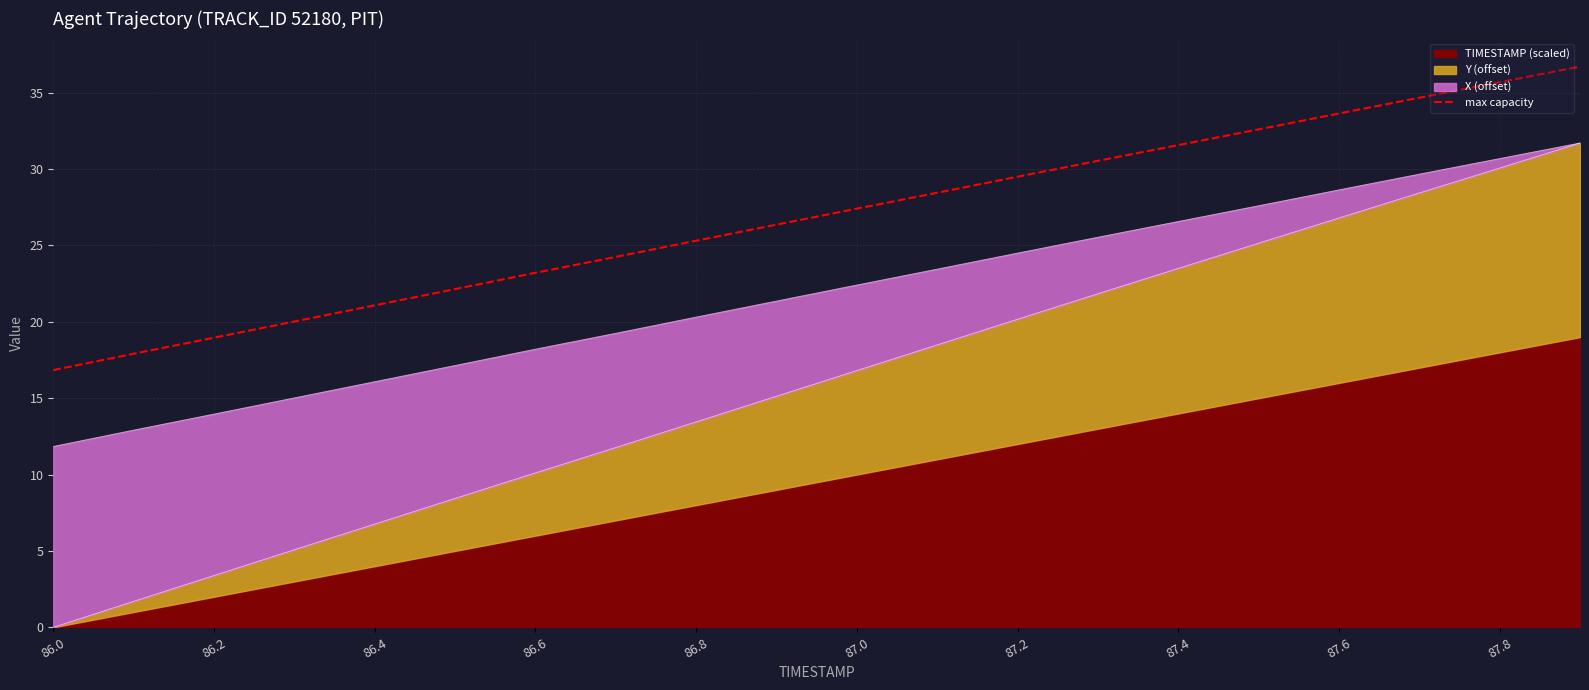

At which label does max capacity first exceed 27?

87.0